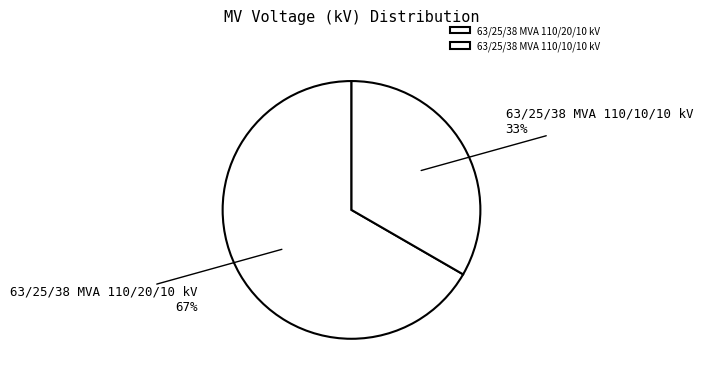

What percentage is the 63/25/38 MVA 110/20/10 kV slice, to the nearest percent?

67%